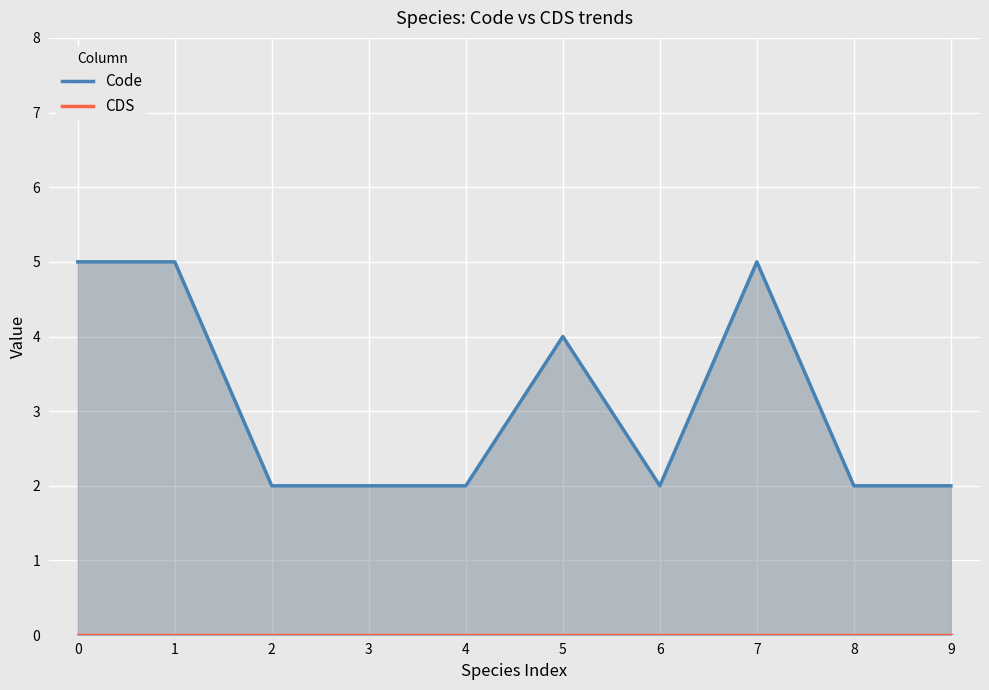

Reading right to left, transcribe all the data shown in this chart.

Code: 9=2	8=2	7=5	6=2	5=4	4=2	3=2	2=2	1=5	0=5
CDS: 9=0	8=0	7=0	6=0	5=0	4=0	3=0	2=0	1=0	0=0